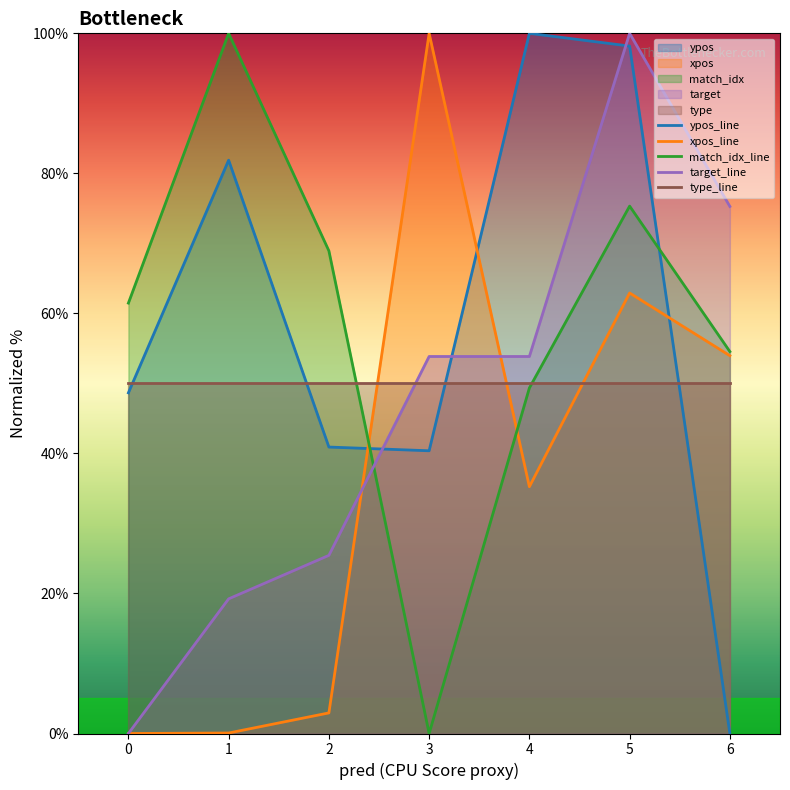

What is the average value of the xpos_line series?

36.4